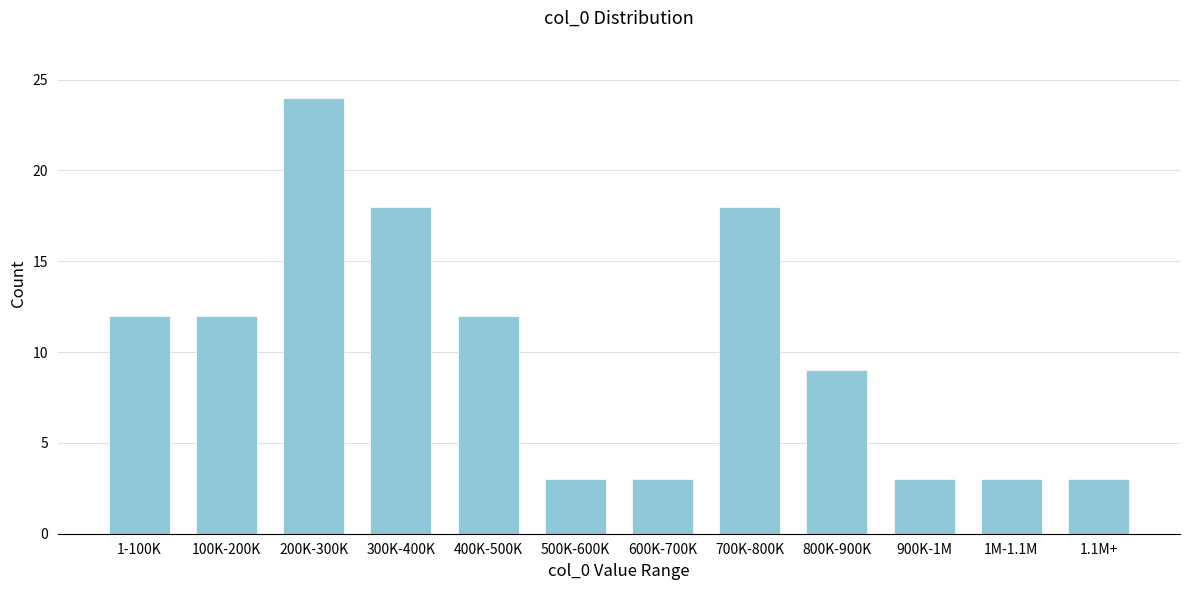

Reading left to right, extract all data points from this chart.

12	12	24	18	12	3	3	18	9	3	3	3